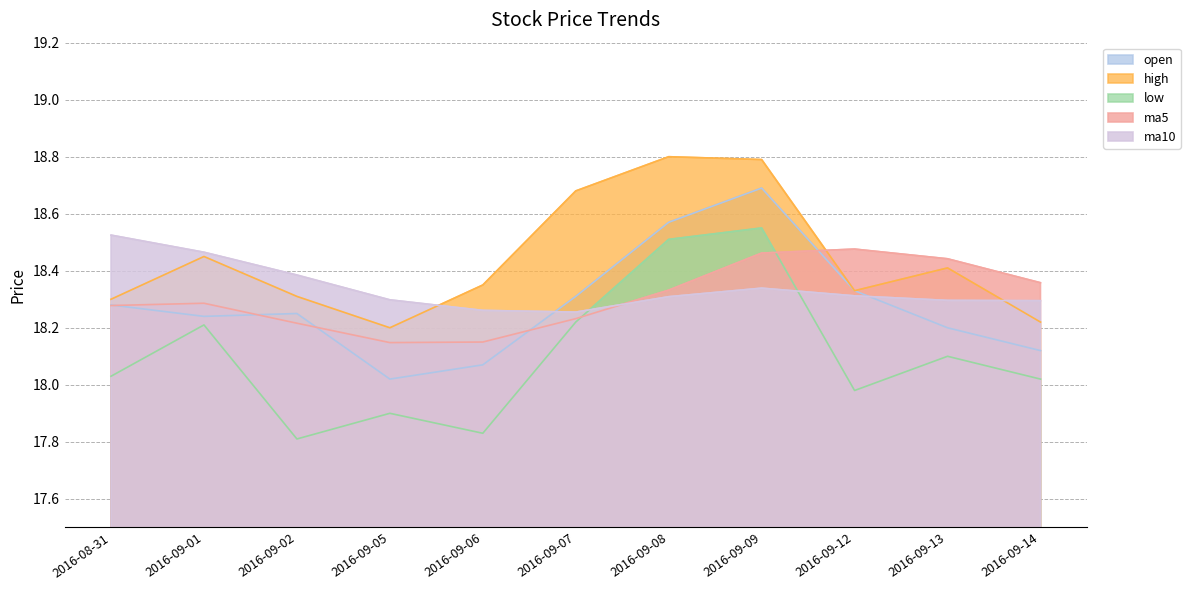

What is the smallest value displayed?

17.8